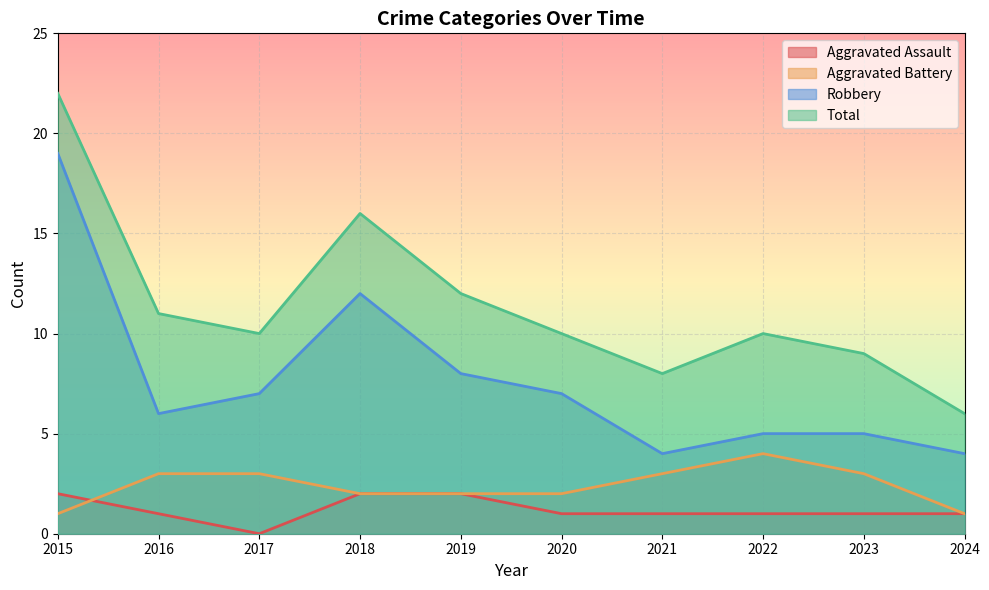

Which label corresponds to the largest value in the chart?

2015